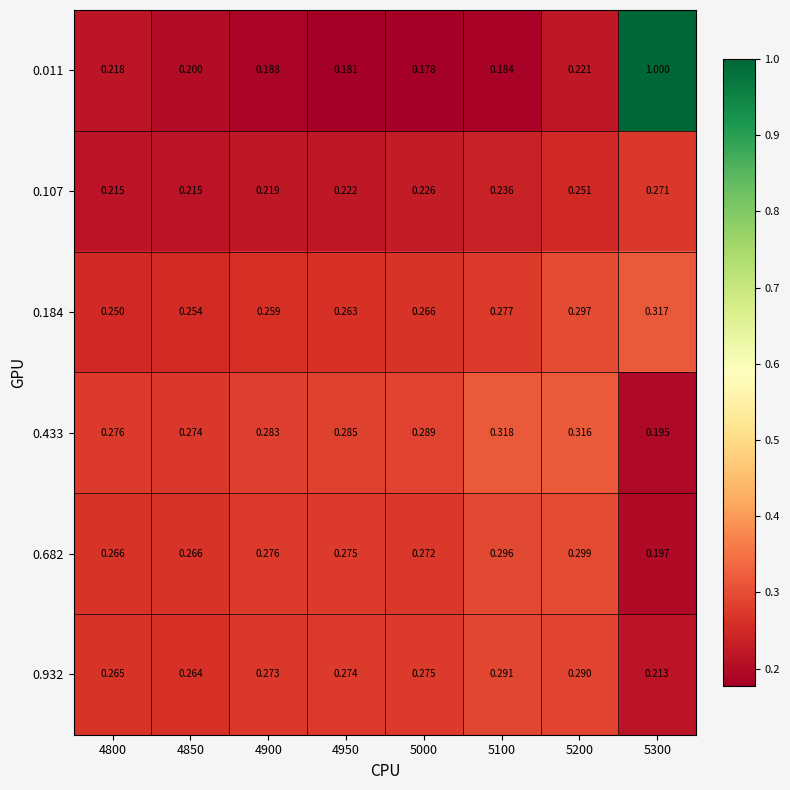

Is the value of 0.184 at 4800 greater than the value of 0.932 at 5200?

No